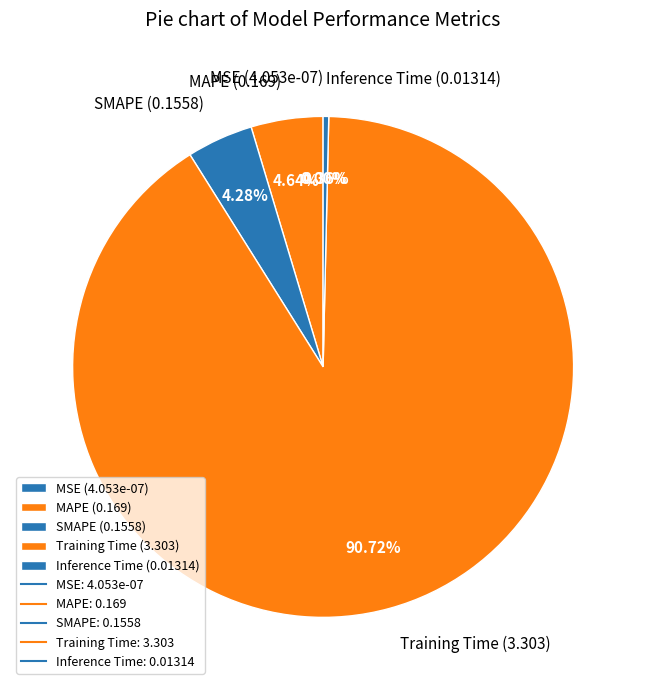

The Training Time slice represents 99% of the pie. True or false?

False